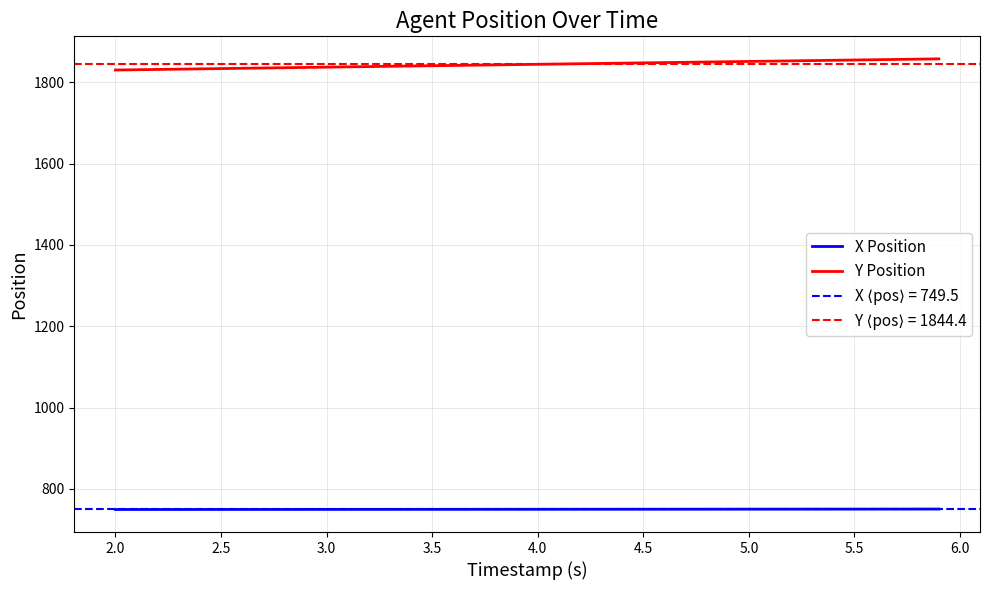

What is the lowest value of the Y Position series?

1830.7